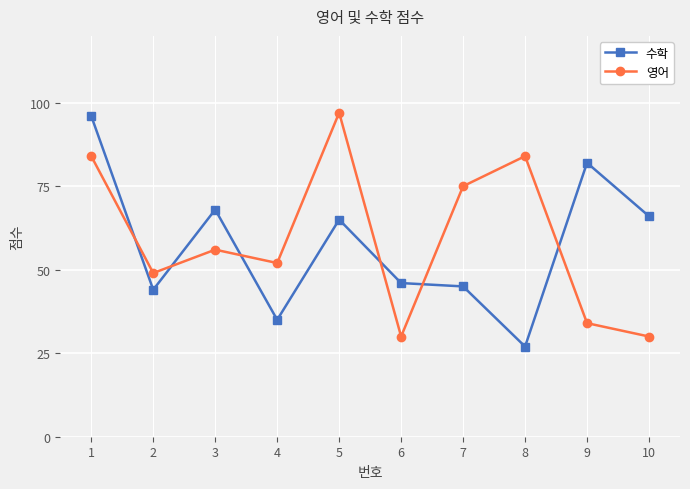

Where is the first local maximum for 수학?

3